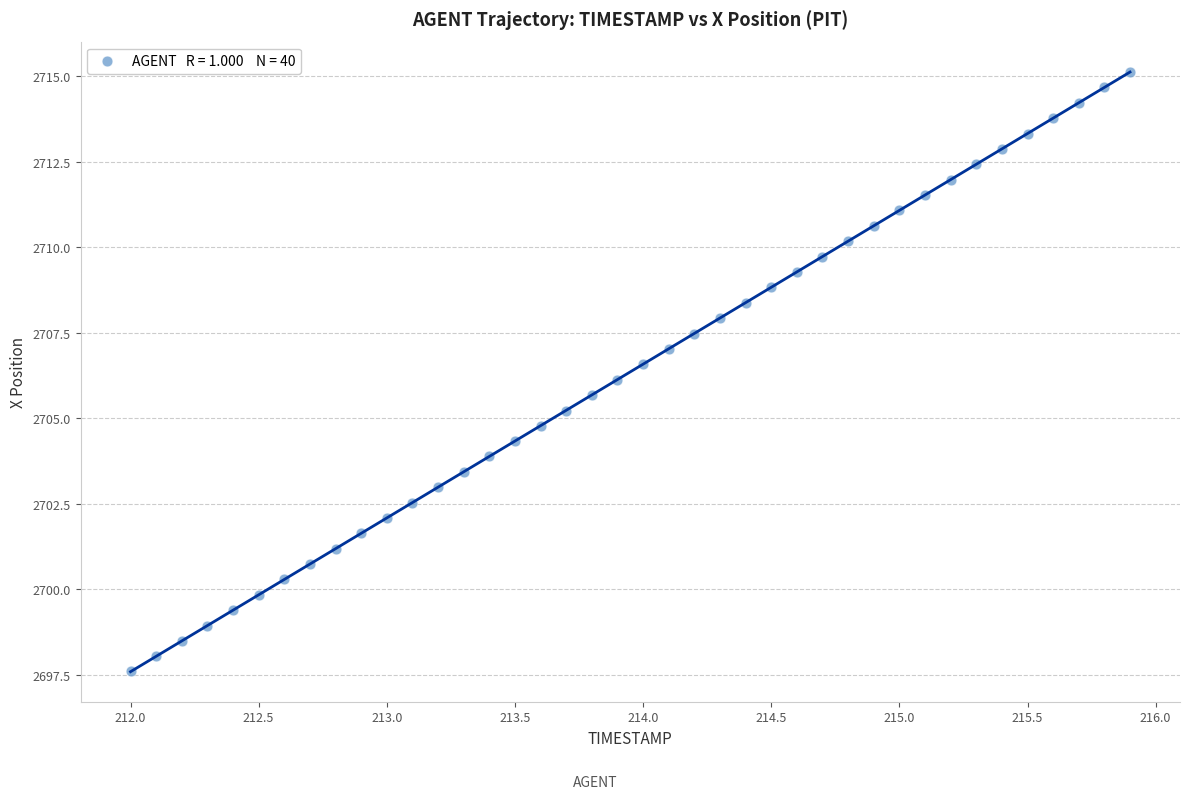

What is the range of Y values (max minus min)?

17.5